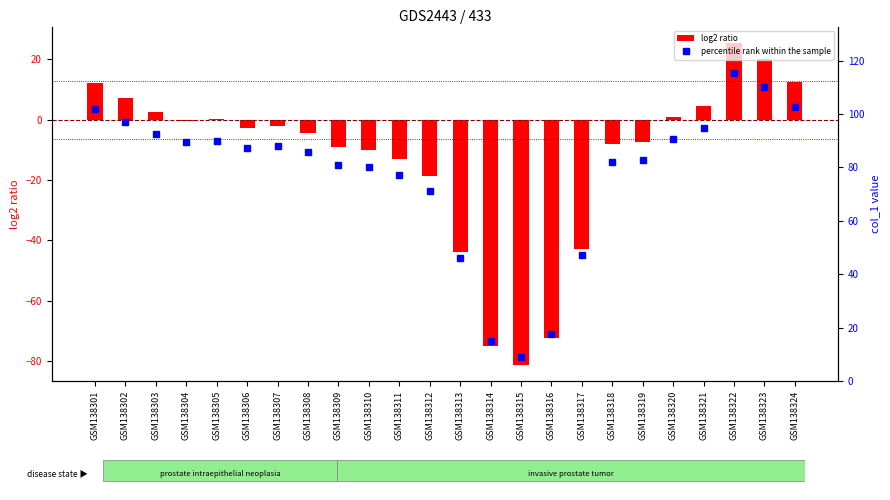

The percentile rank within the sample series shows 15.2 at GSM138312. True or false?

False